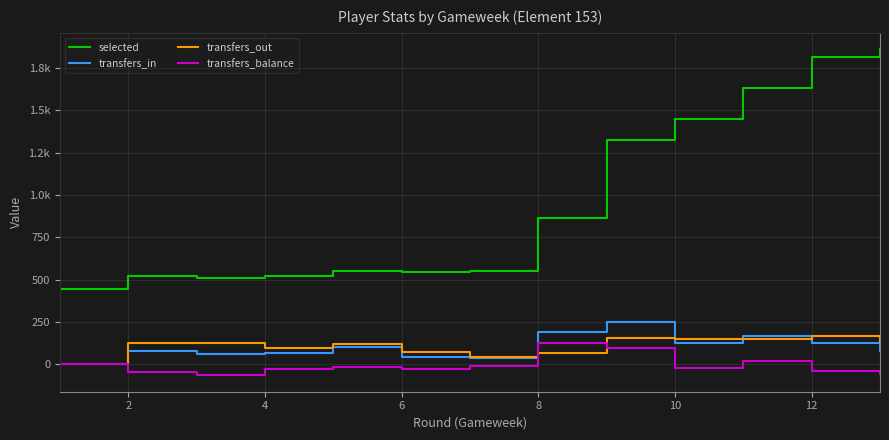

What are all the series names shown in the legend?

selected, transfers_in, transfers_out, transfers_balance